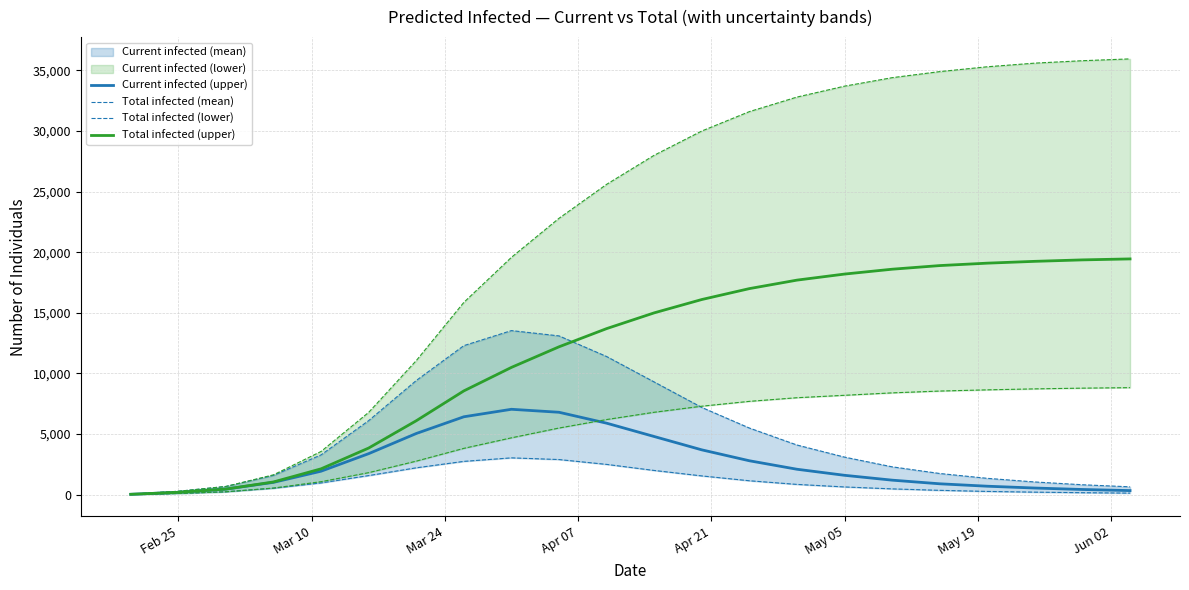

What is the minimum value shown in the chart?

17